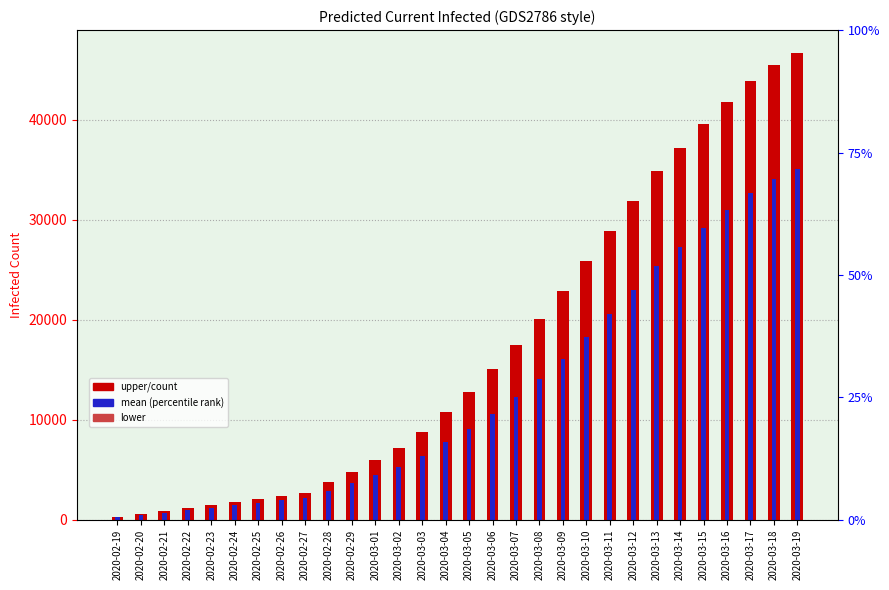

What is the maximum value shown in the chart?

46640